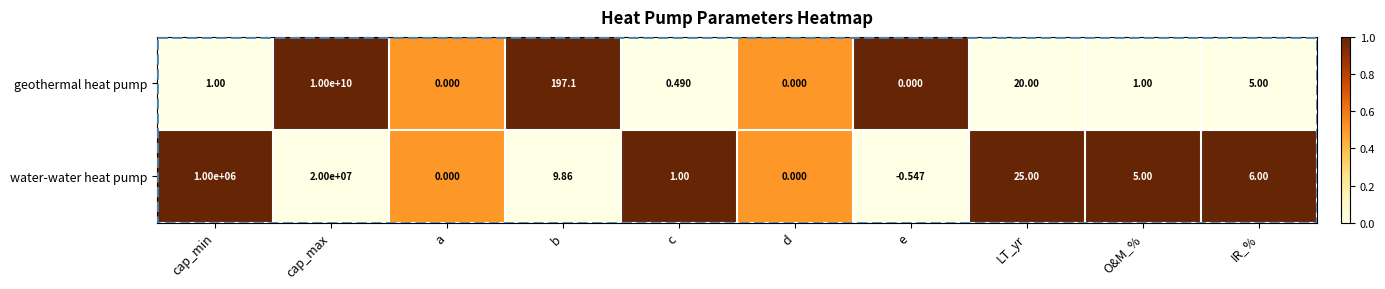

Where is water-water heat pump nearest to the value 9999999?

cap_min